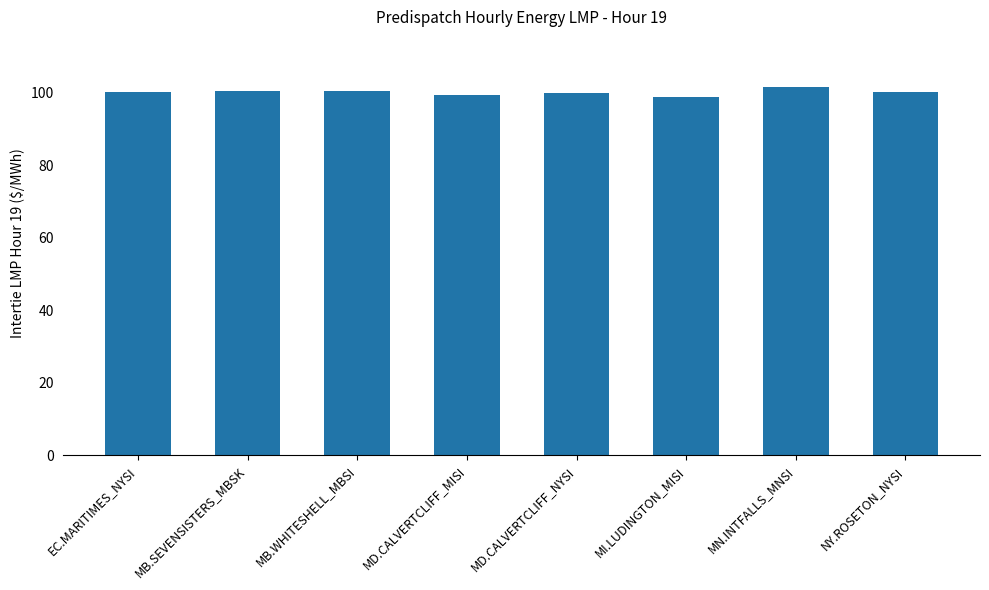

What is the minimum value shown in the chart?

98.7